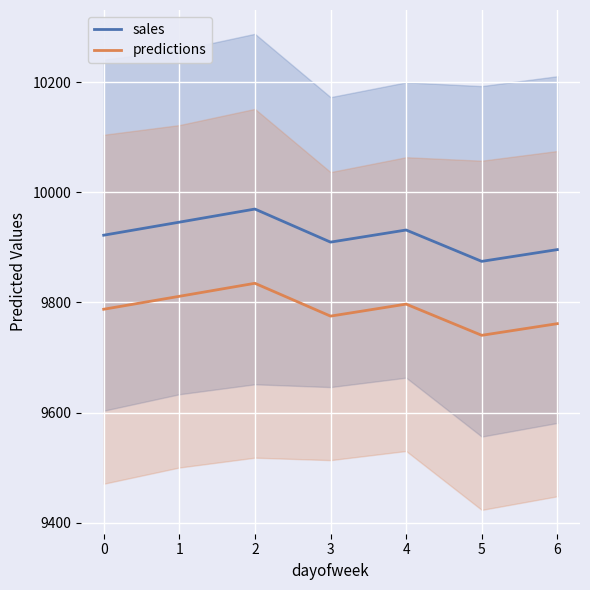

Reading right to left, transcribe all the data shown in this chart.

sales: 9896.0	9874.7	9931.6	9909.6	9969.7	9945.8	9922.2
predictions: 9761.5	9740.3	9797.0	9775.2	9834.8	9811.2	9787.7